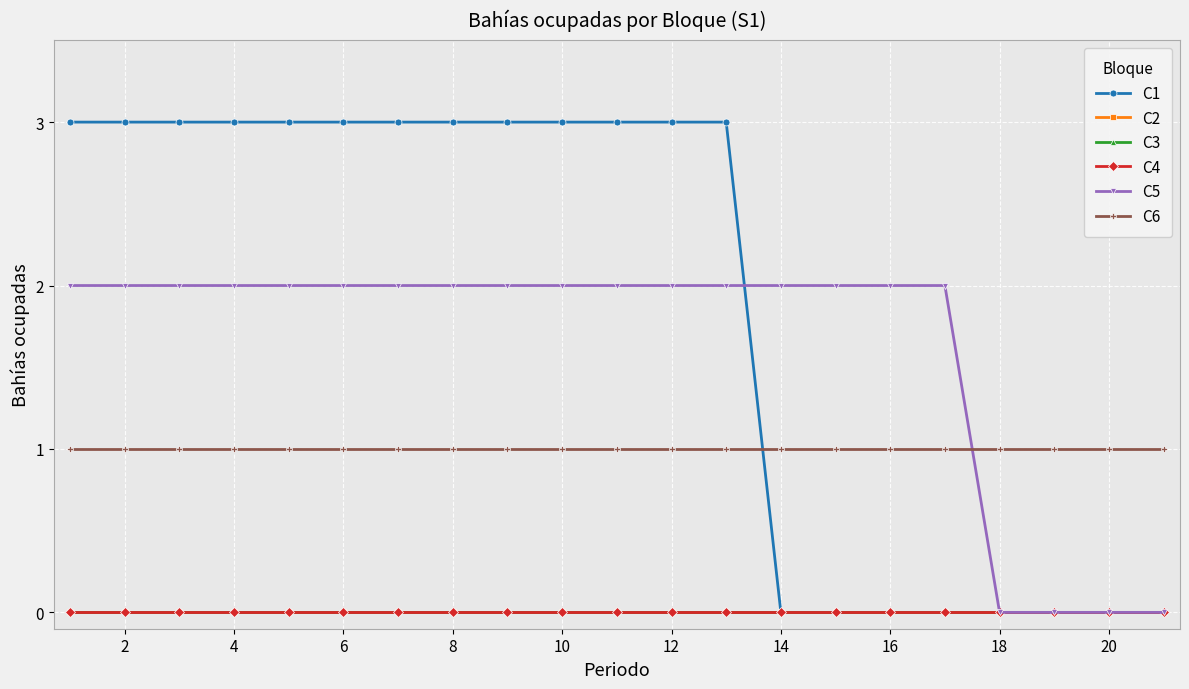

Is this an area chart (filled region under the line)?

No